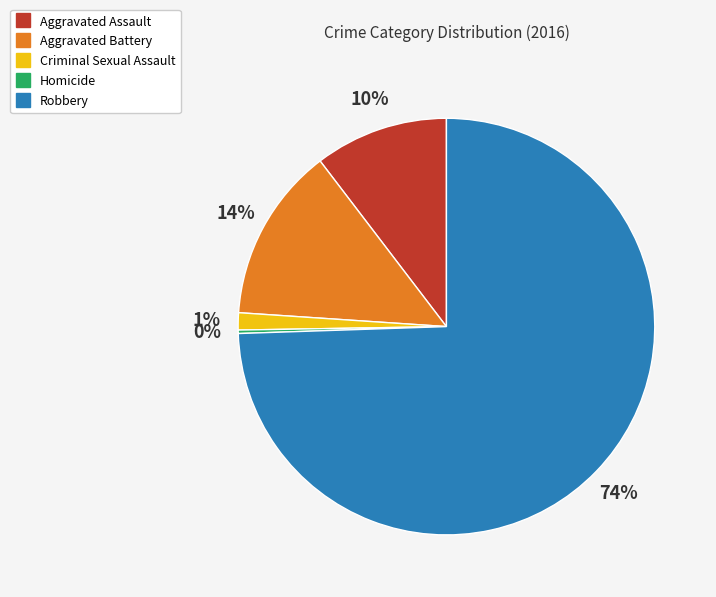

To the nearest percent, what is the difference between the Aggravated Battery and Robbery slice percentages?

61%